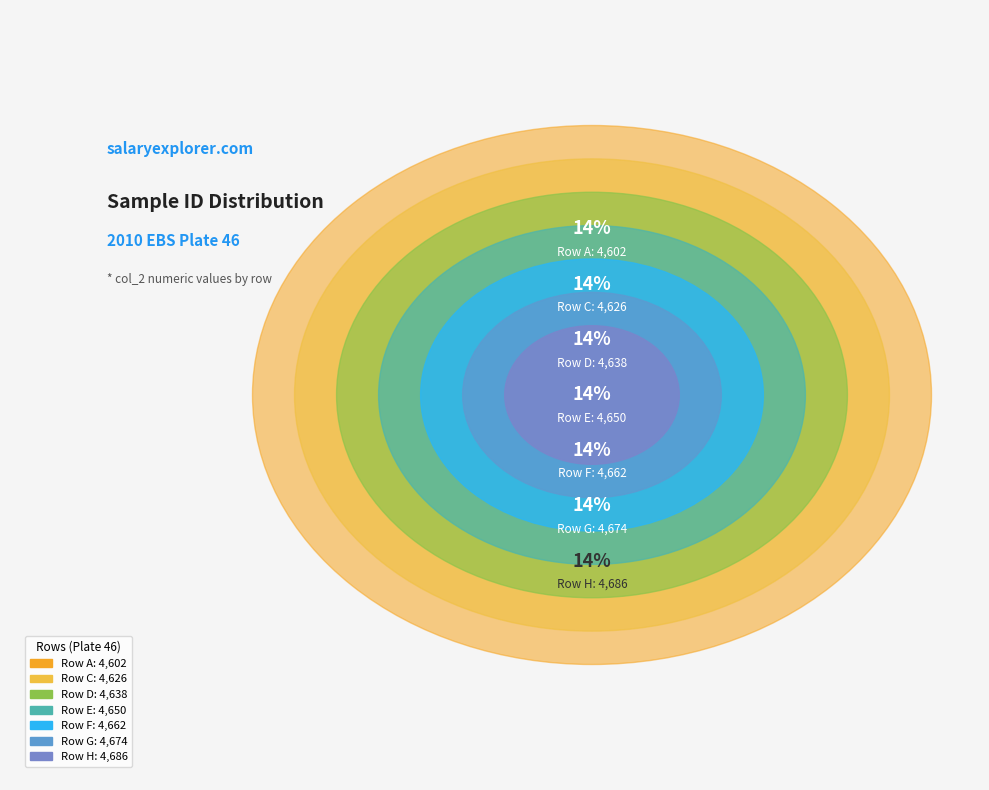

True or false: Row C accounts for 14% of the total.

True